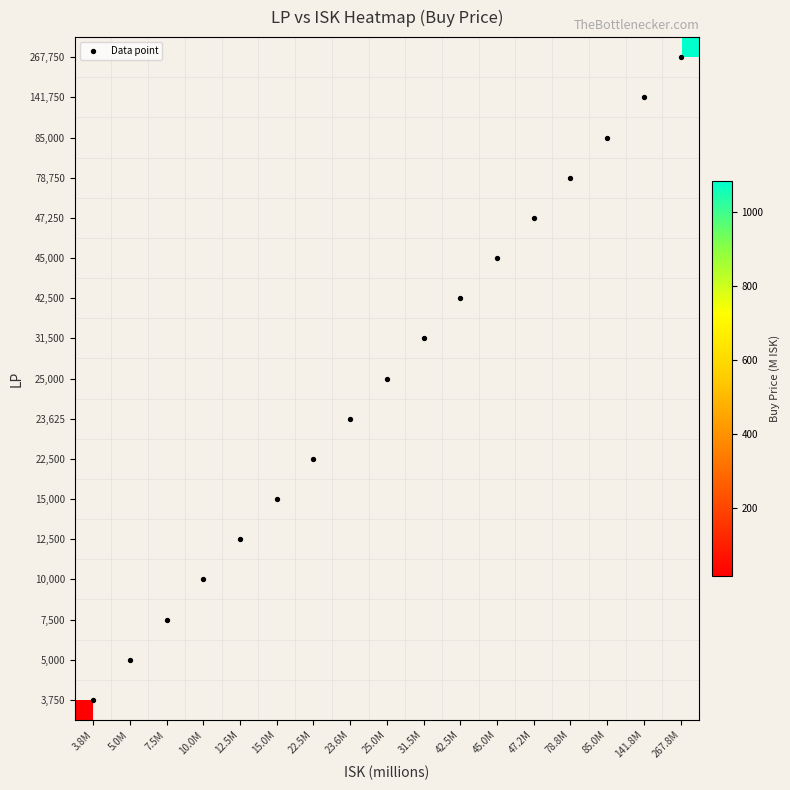

How many values in the Data point series exceed 8?

8